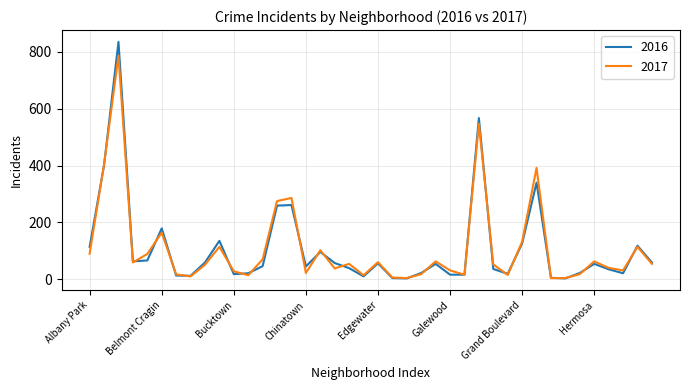

List the series in order of their peak value, lowest first.

2017, 2016